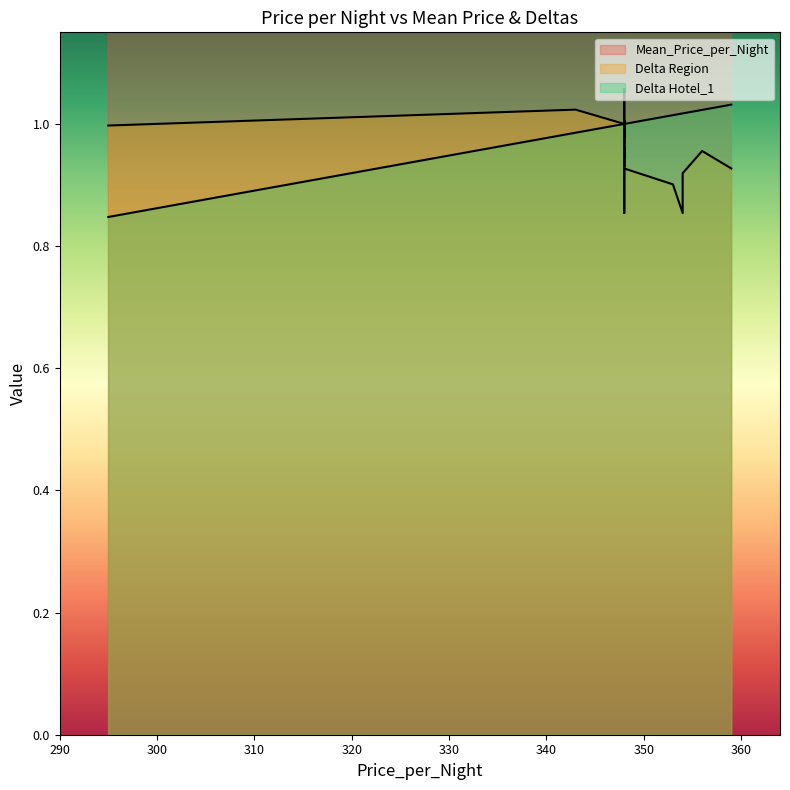

What is the lowest value of the Delta Region series?

0.9